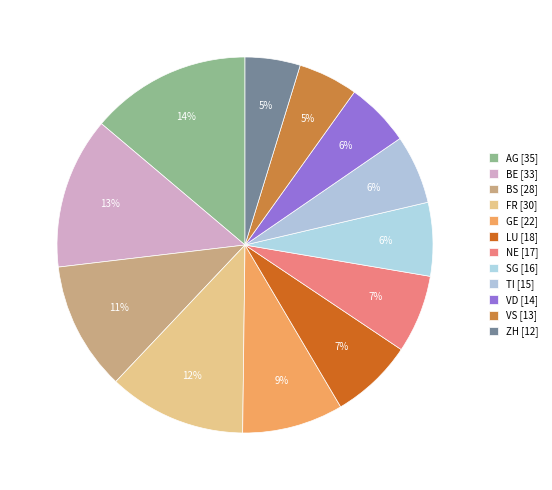

To the nearest percent, what is the difference between the largest and smallest slice percentages?

9%